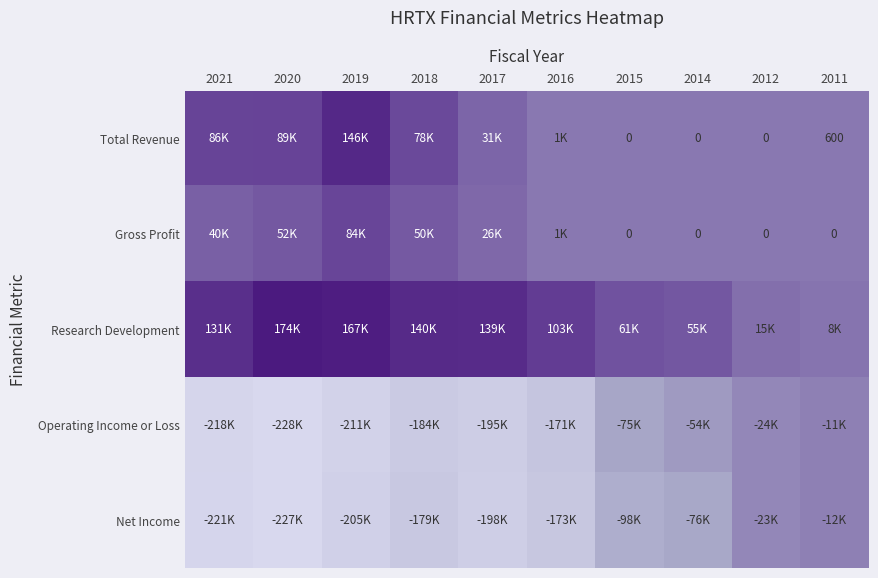

What is the difference between the maximum and minimum values in the Net Income series?

215500